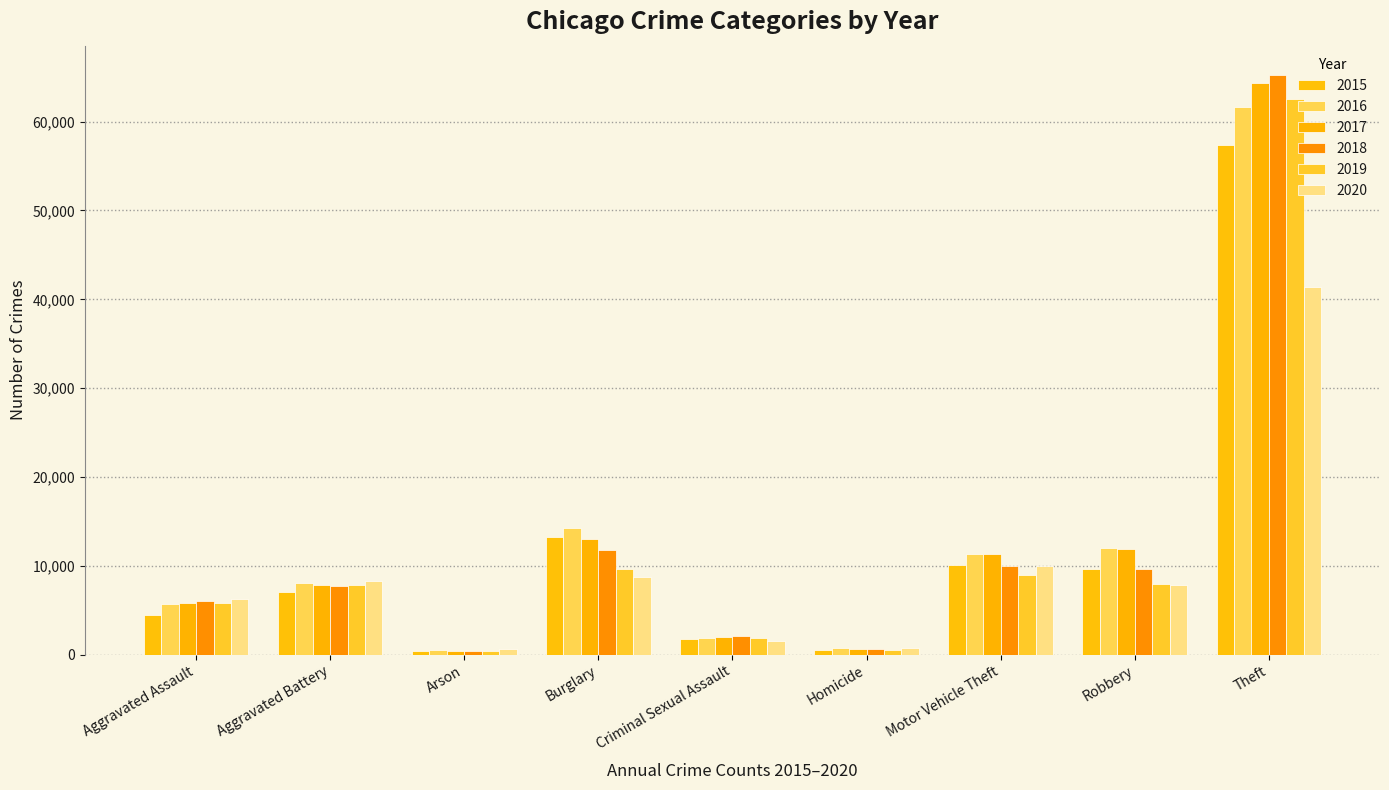

What is the difference between the second highest and second lowest values in the 2015 series?

12688